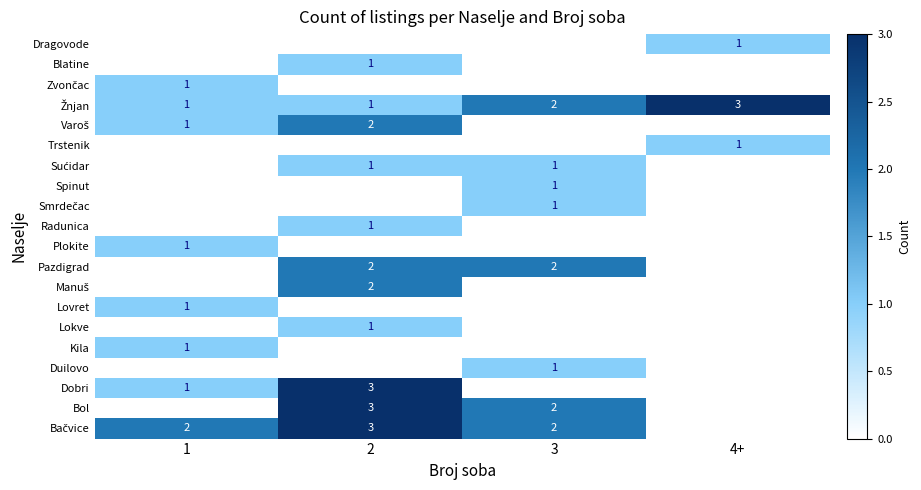

True or false: Trstenik has a value of 0 at 4+.

False